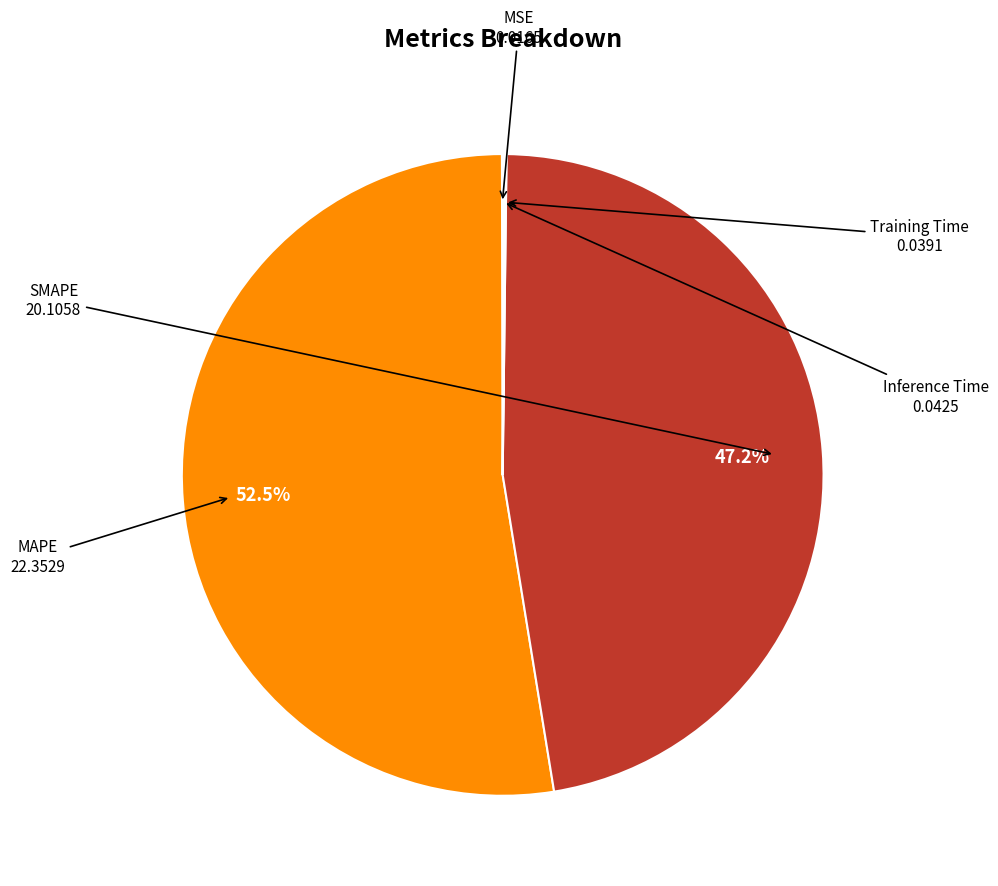

Does any single category account for the majority?

Yes